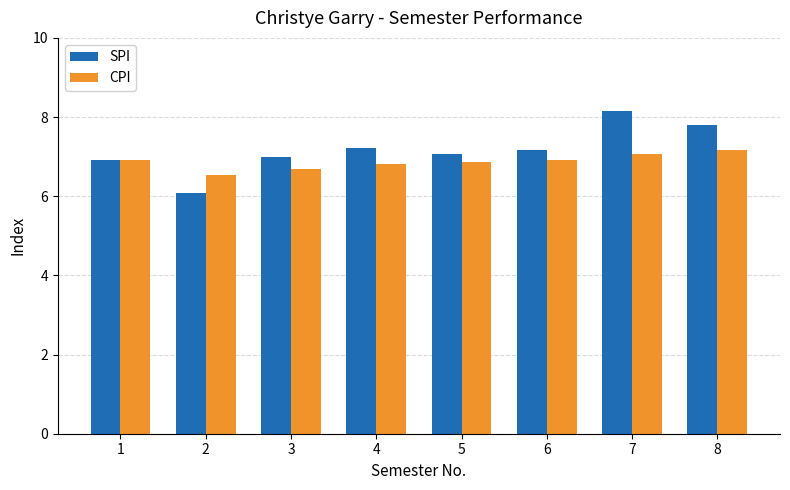

What is the difference between the SPI values at 6 and 7?

1.0